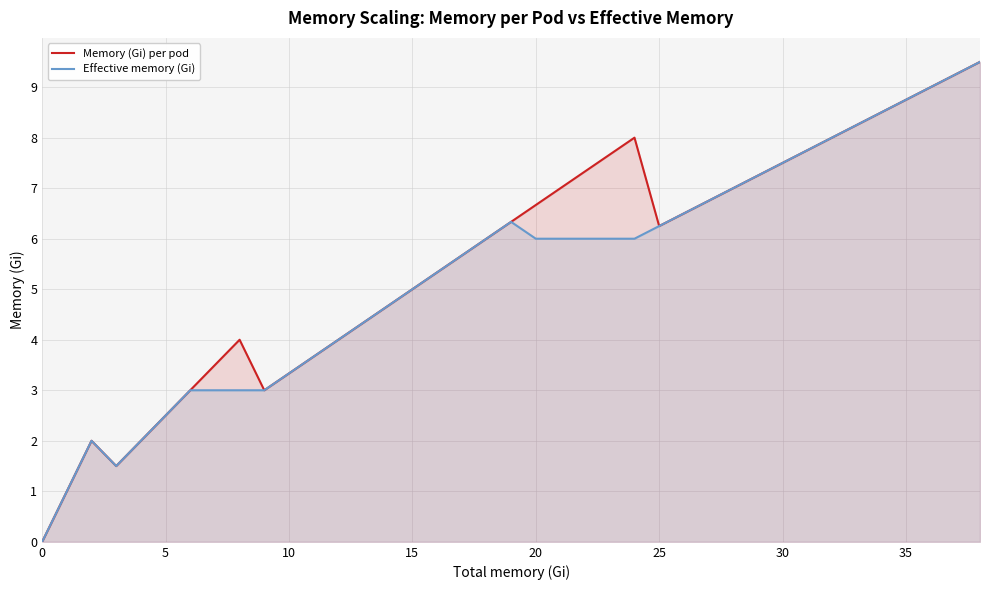

At 12, list the series in order from largest to smallest.

Memory (Gi) per pod, Effective memory (Gi)